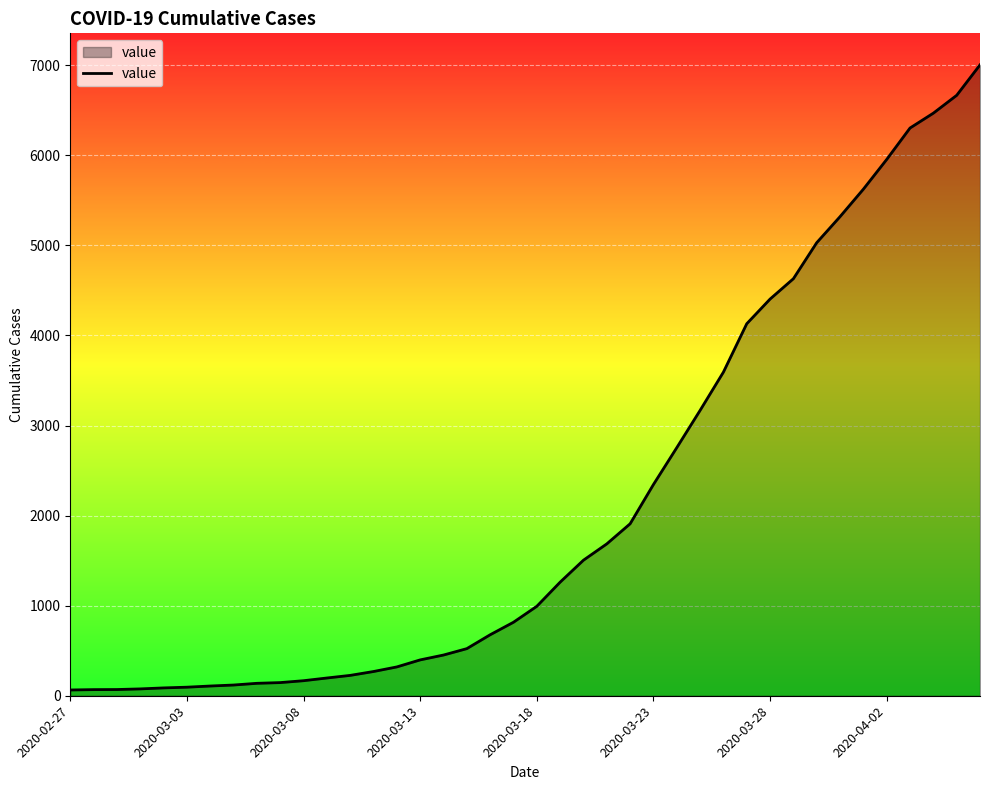

What is the minimum value shown in the chart?

64